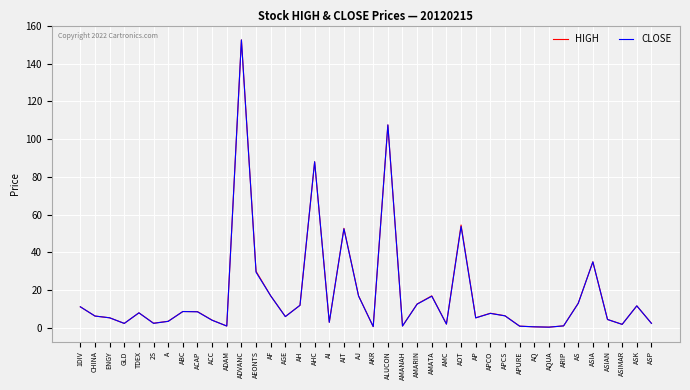

What is the difference between the maximum and minimum values in the HIGH series?

152.1